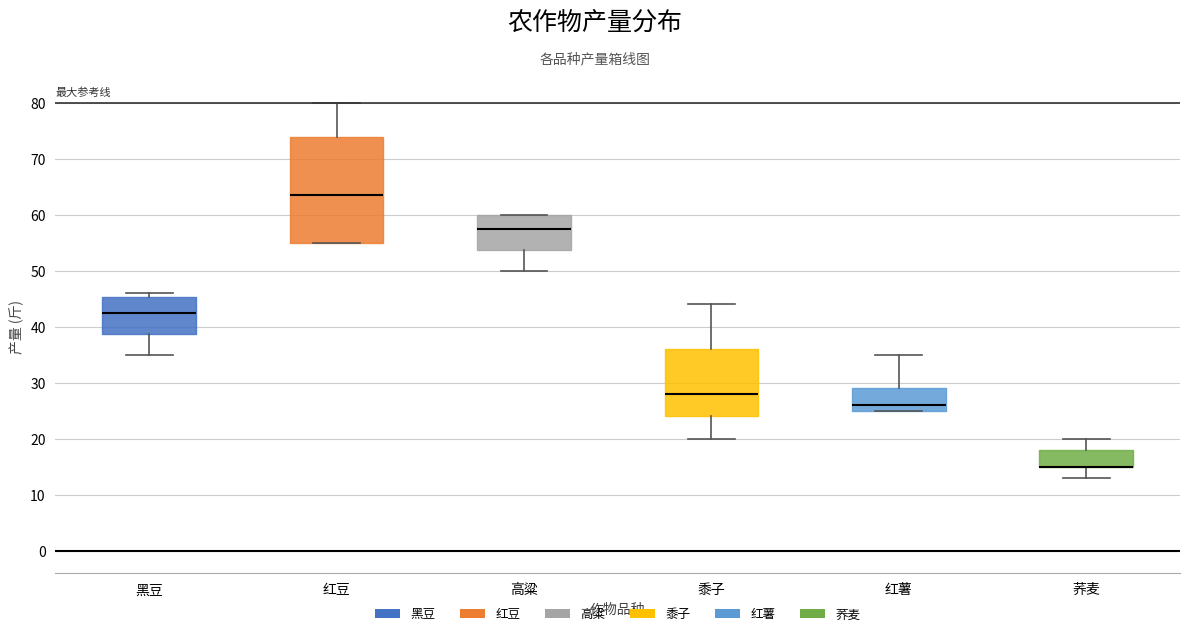

Where does the upper whisker of the box for 黍子 end on the y-axis? The values are not printed on the chart, so give them approximately, as read against the axis.

44